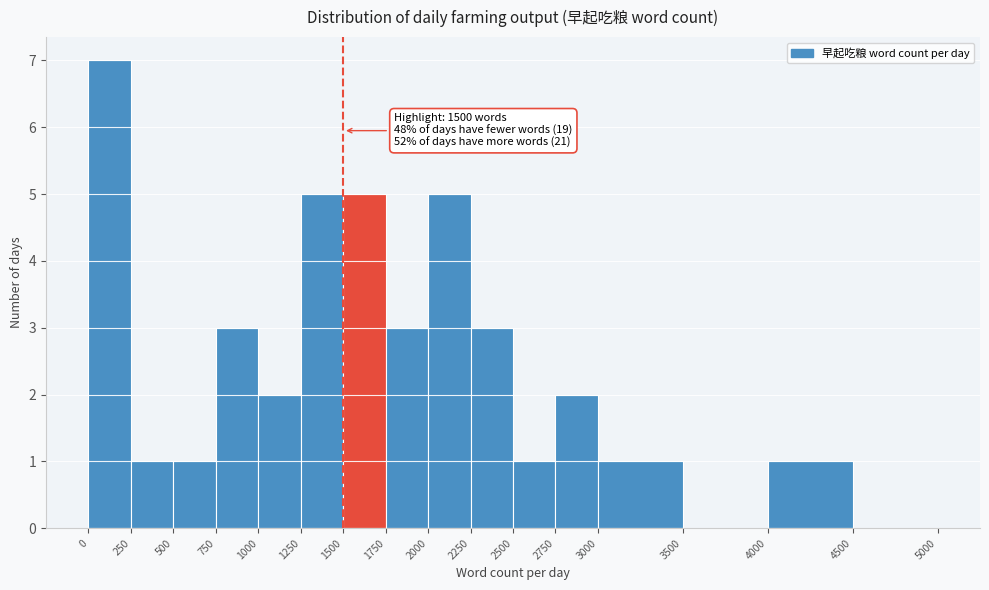

Over which range of the x-axis is the bar tallest?

0 to 250